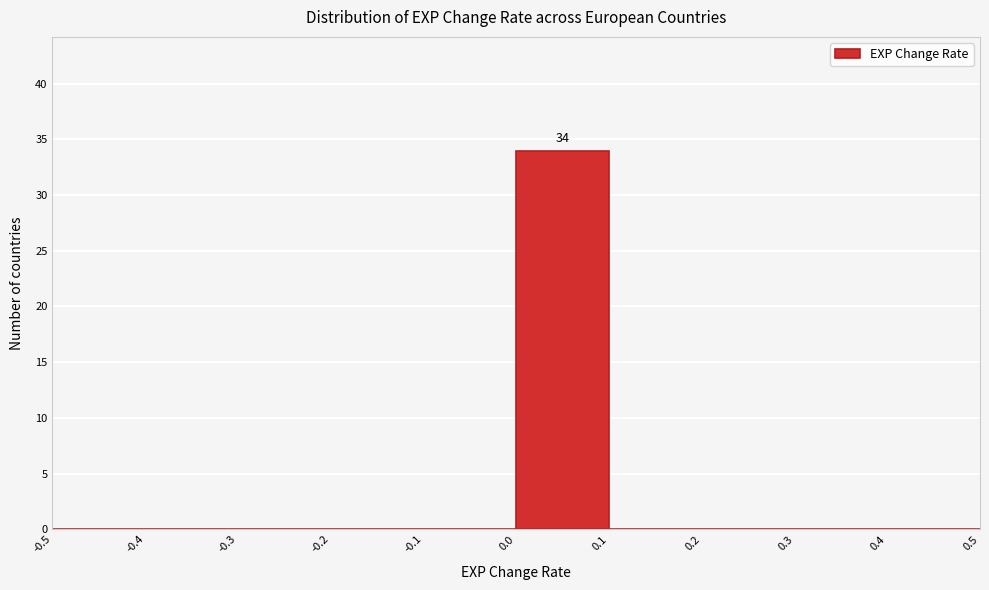

Over which range of the x-axis is the bar tallest?

0.0 to 0.1